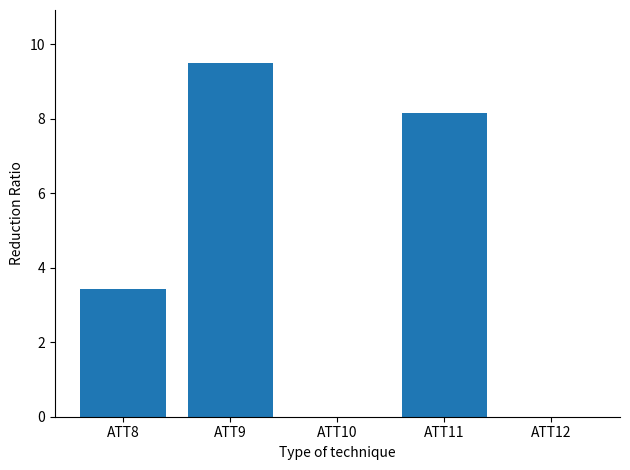

How many negative values are there?

2